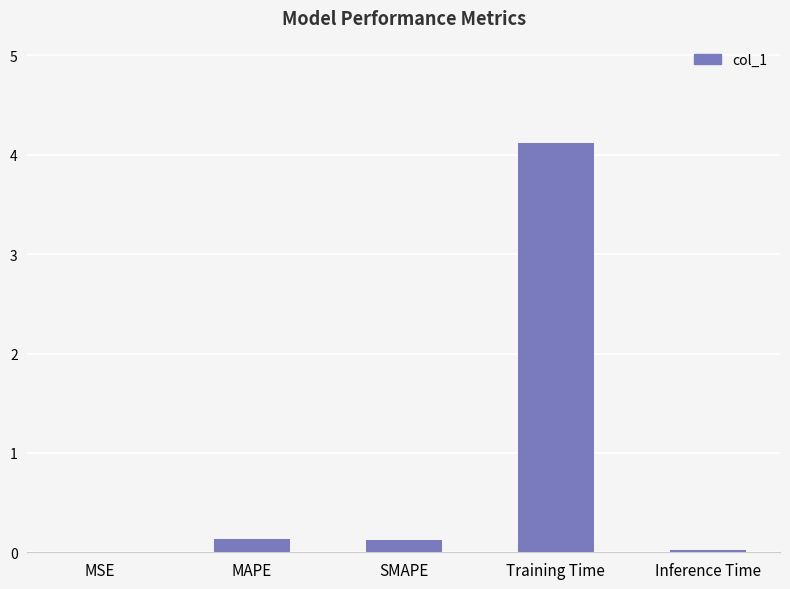

What is the sum of all values?

4.4